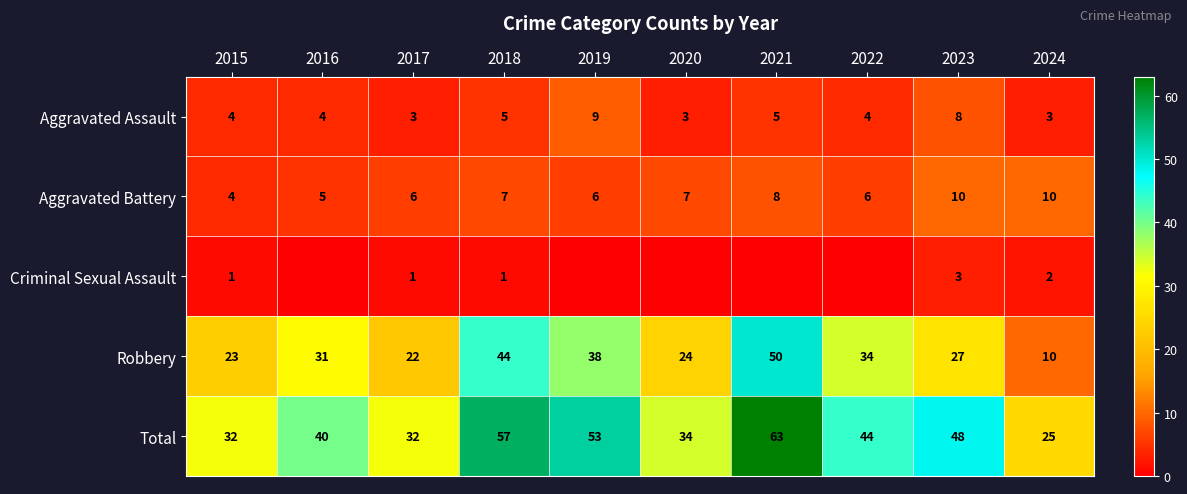

What is the sum of all Total values?

428